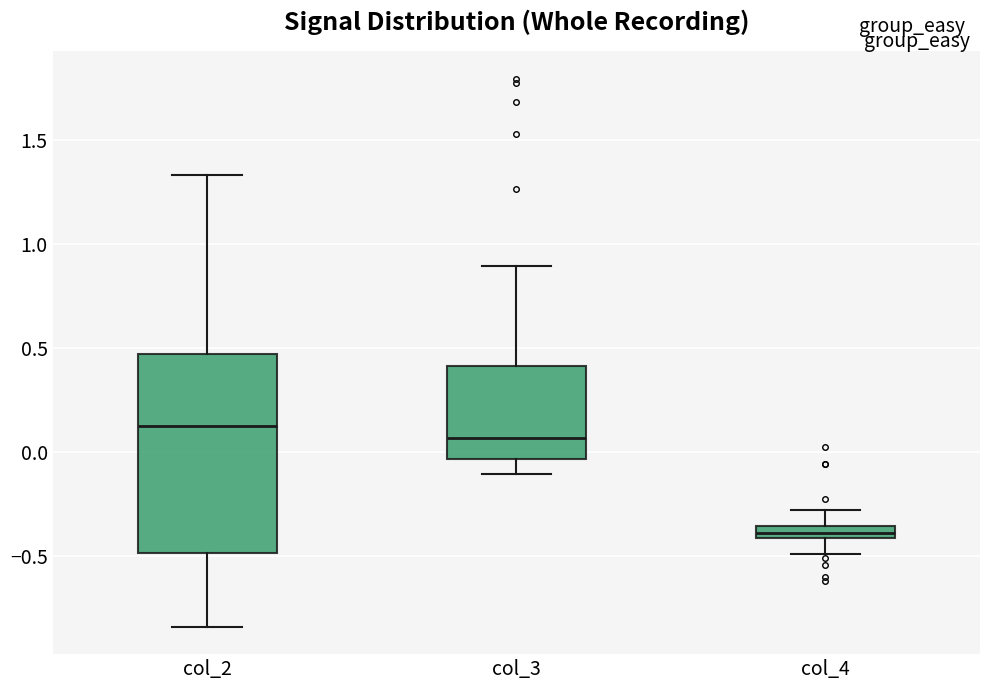

Where is the lower edge of the box for col_2 on the y-axis? The values are not printed on the chart, so give them approximately, as read against the axis.

-0.50